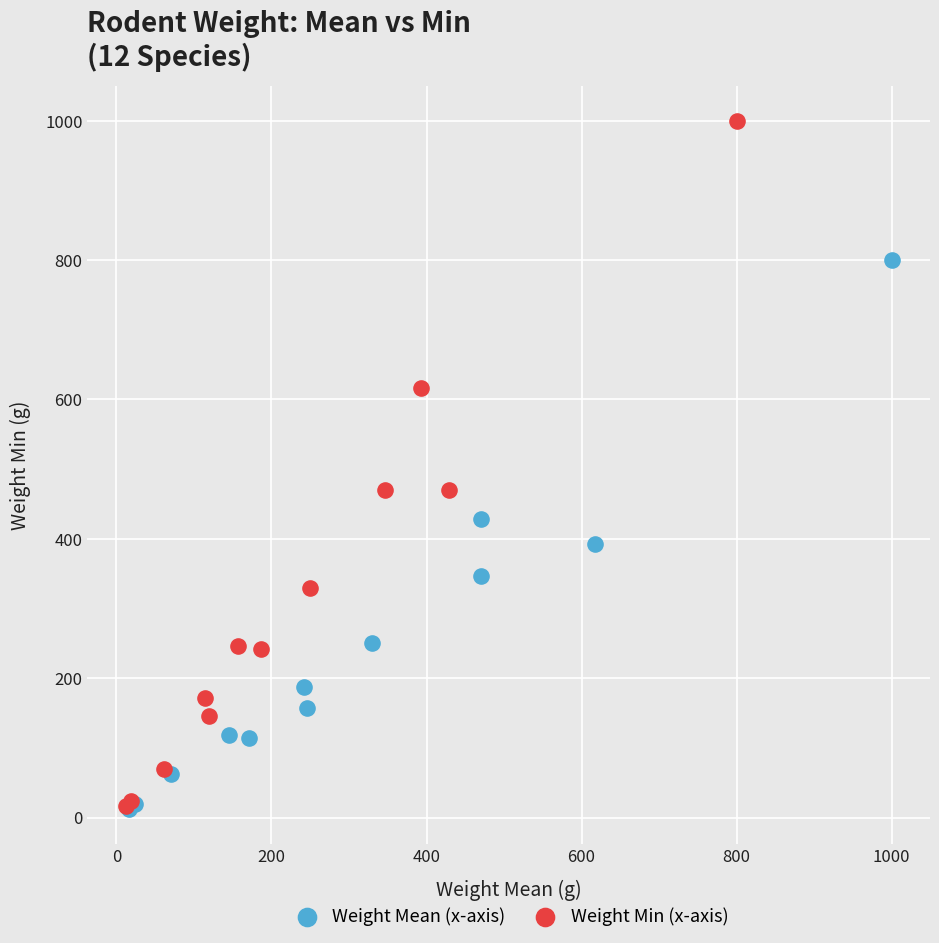

Which series has the largest Y range (max minus min)?

Weight Min (x-axis)